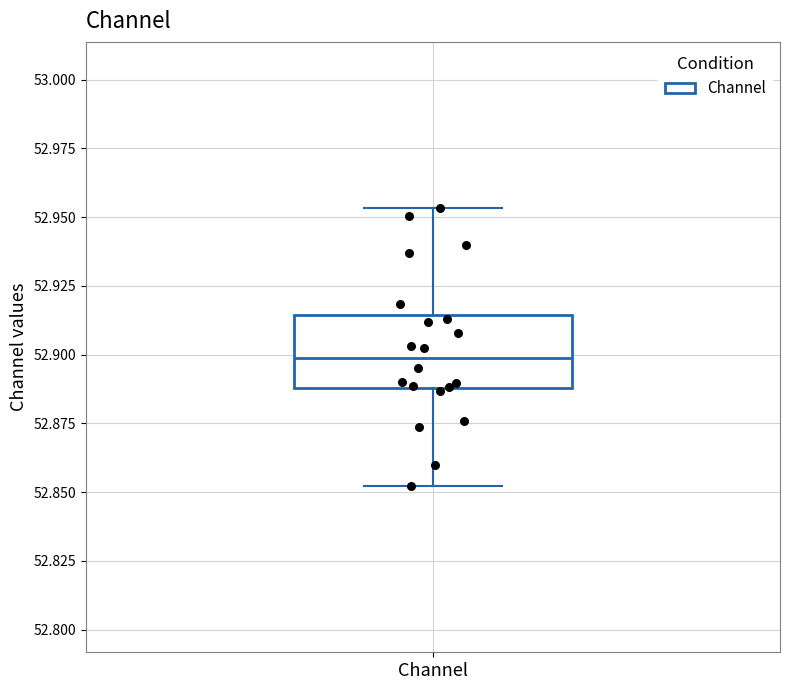

Where is the lower edge of the box for Channel on the y-axis? The values are not printed on the chart, so give them approximately, as read against the axis.

52.890